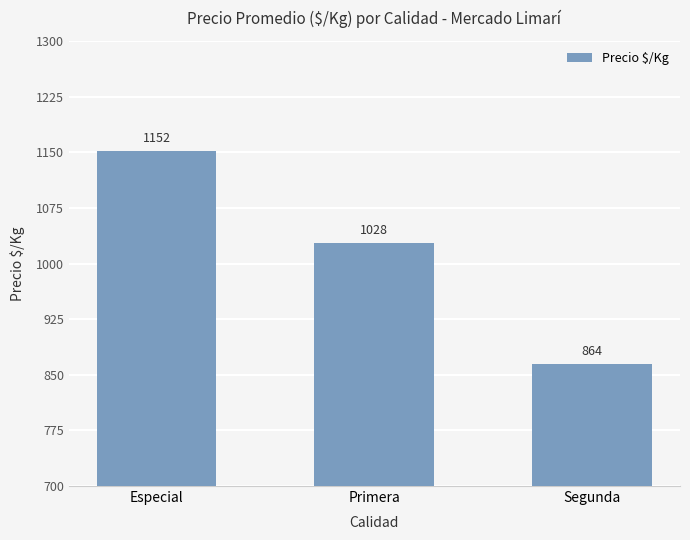

The chart shows a value of 864 at Segunda. True or false?

True